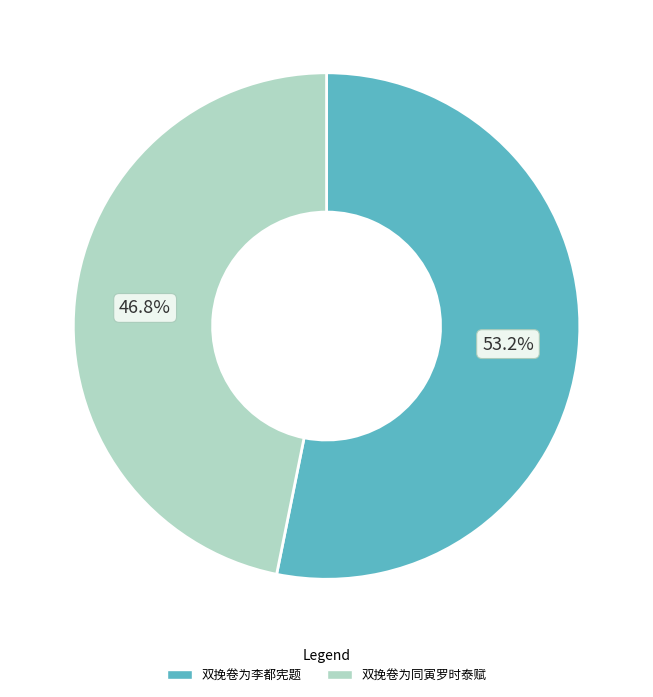

How many slices are in this pie chart?

2